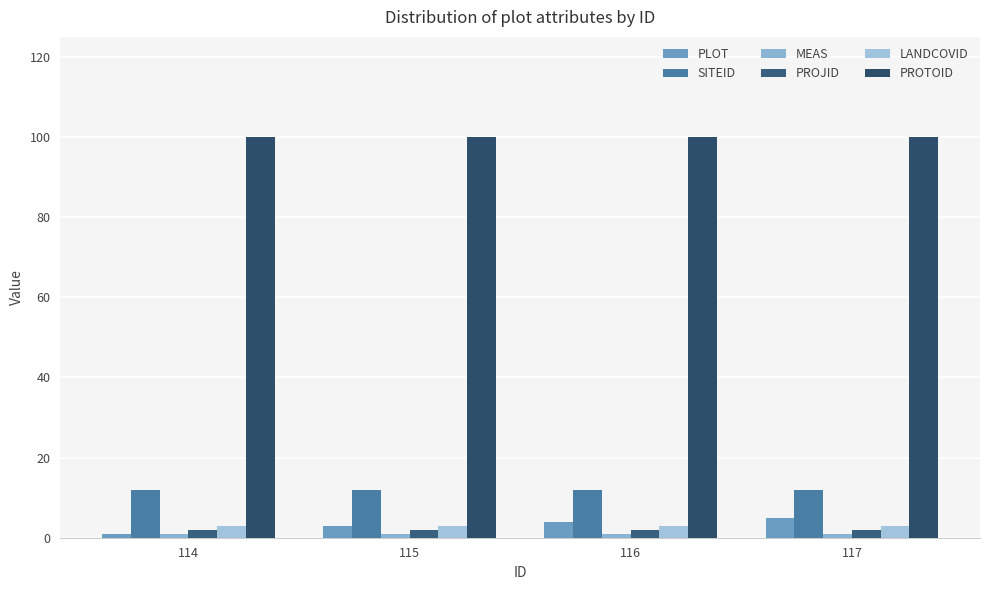

Count the number of data series in this chart.

6